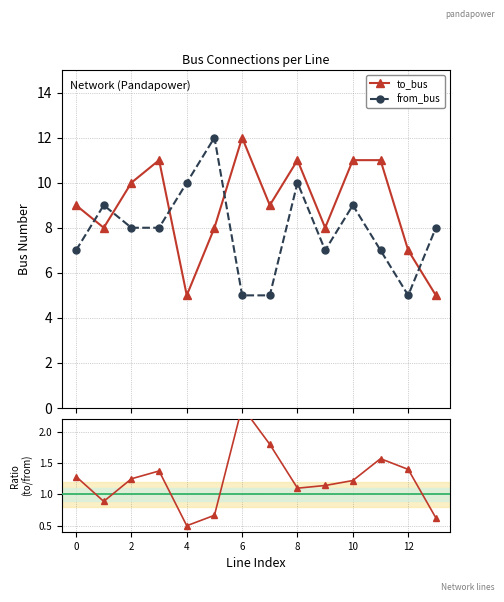

Which series has the largest total across all categories?

to_bus